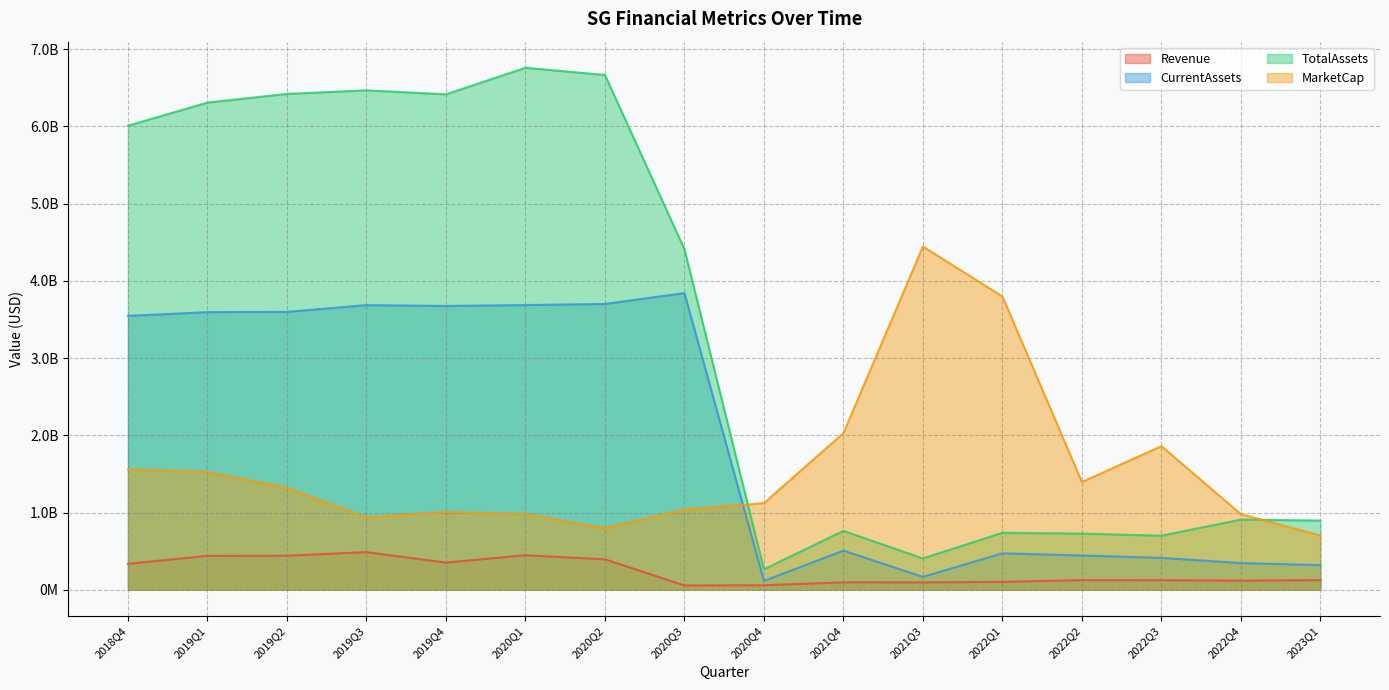

True or false: MarketCap has a value of 1037646500.5 at 2020Q3.

True